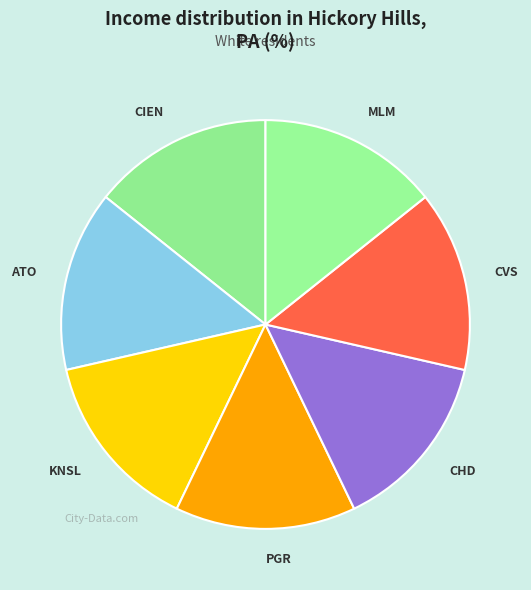

The MLM slice represents 14% of the pie. True or false?

True